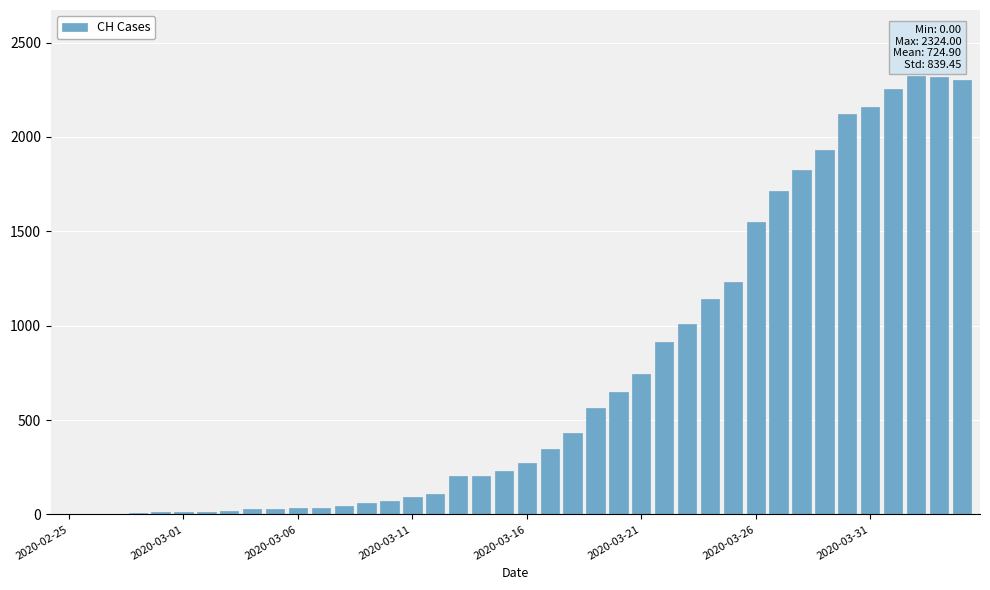

What is the maximum value shown in the chart?

2324